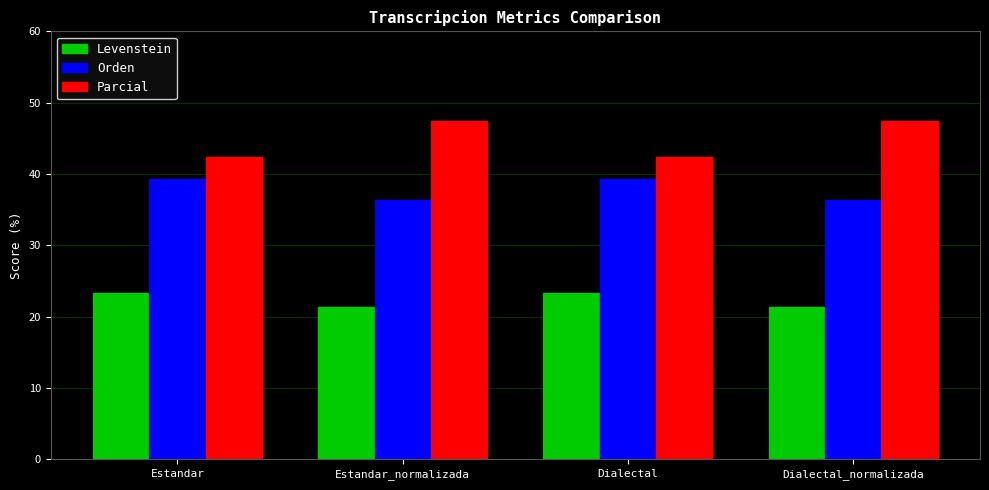

What is the greatest value displayed?

47.5